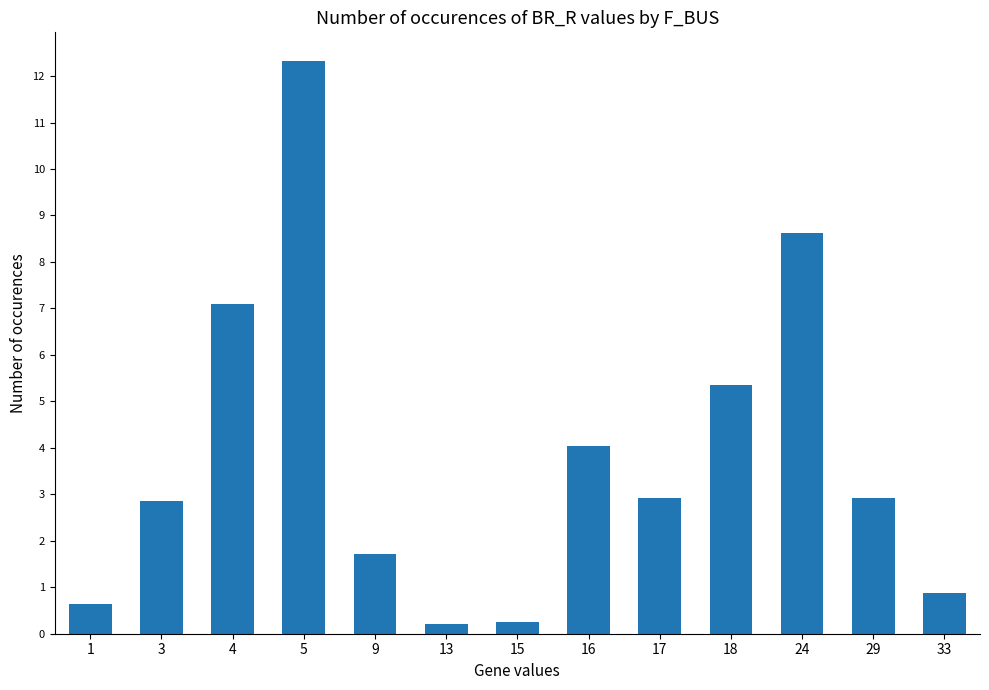

True or false: the data shows 17.0 at 5.

False